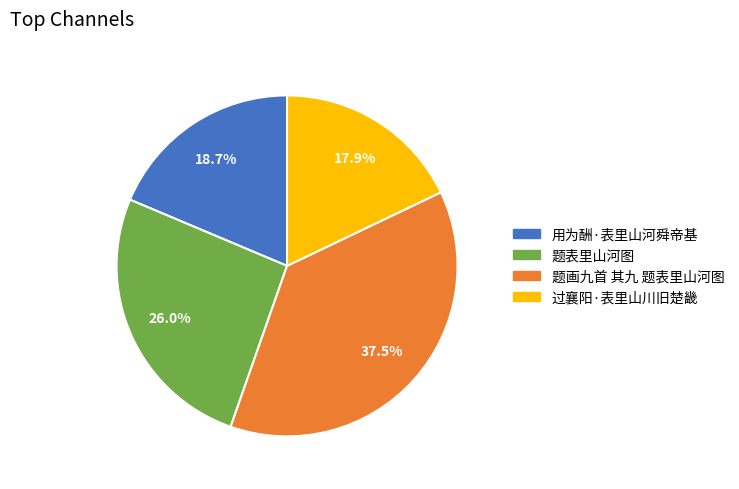

How many slices are in this pie chart?

4